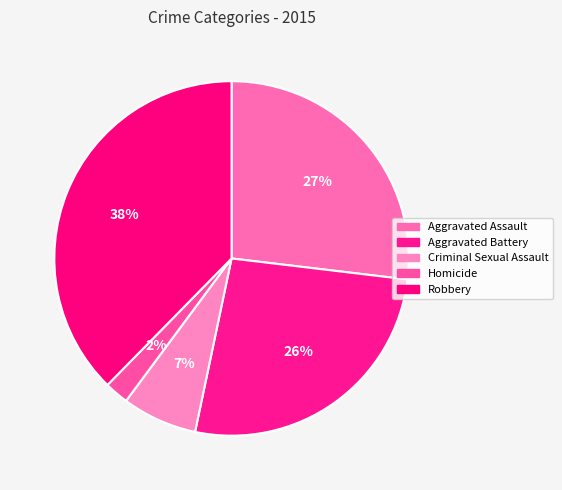

Does Robbery account for over 50% of the chart?

No